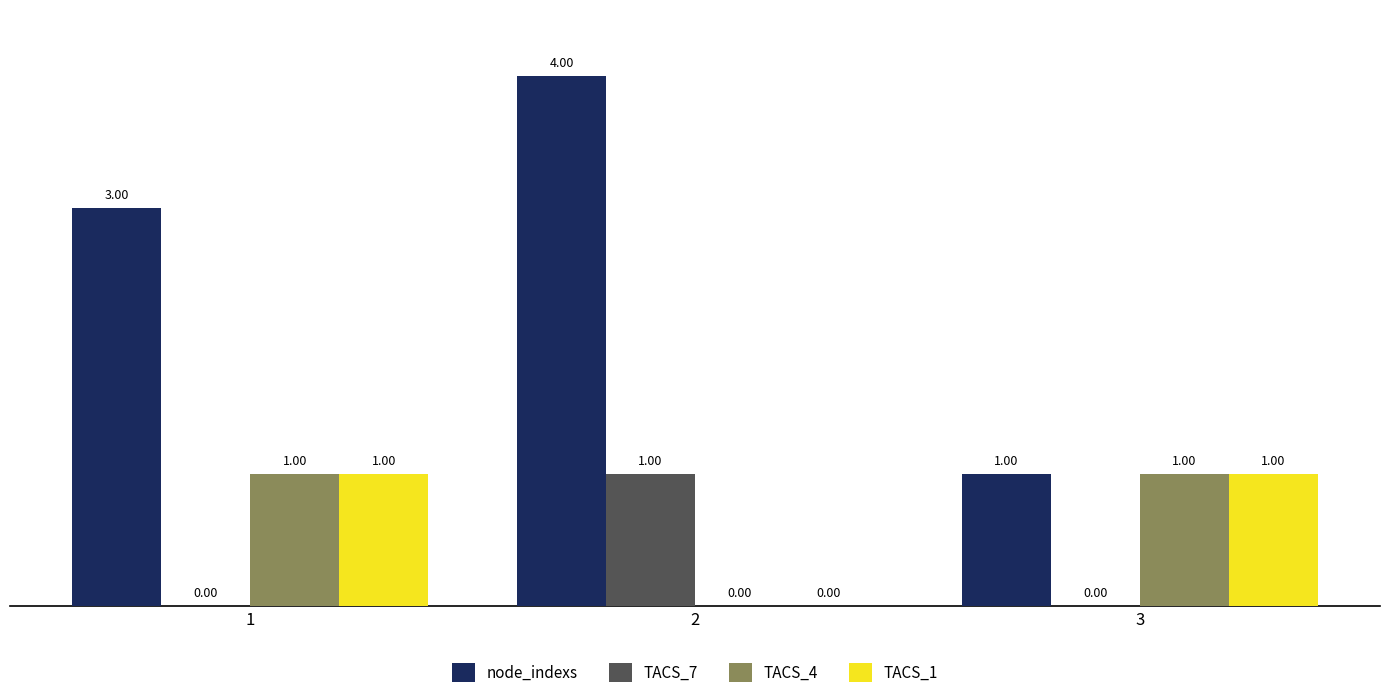

What is the sum of all node_indexs values?

8